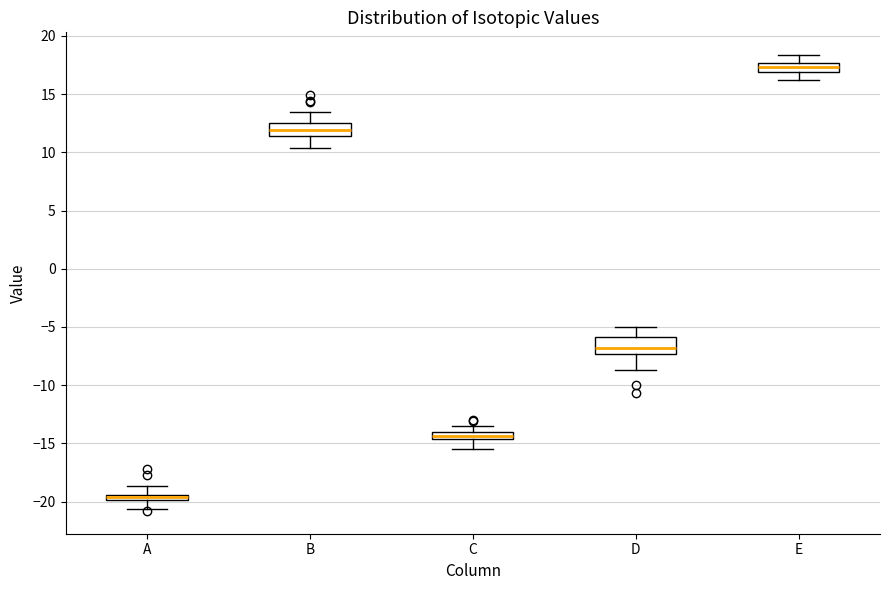

Which box has the highest median line?

E